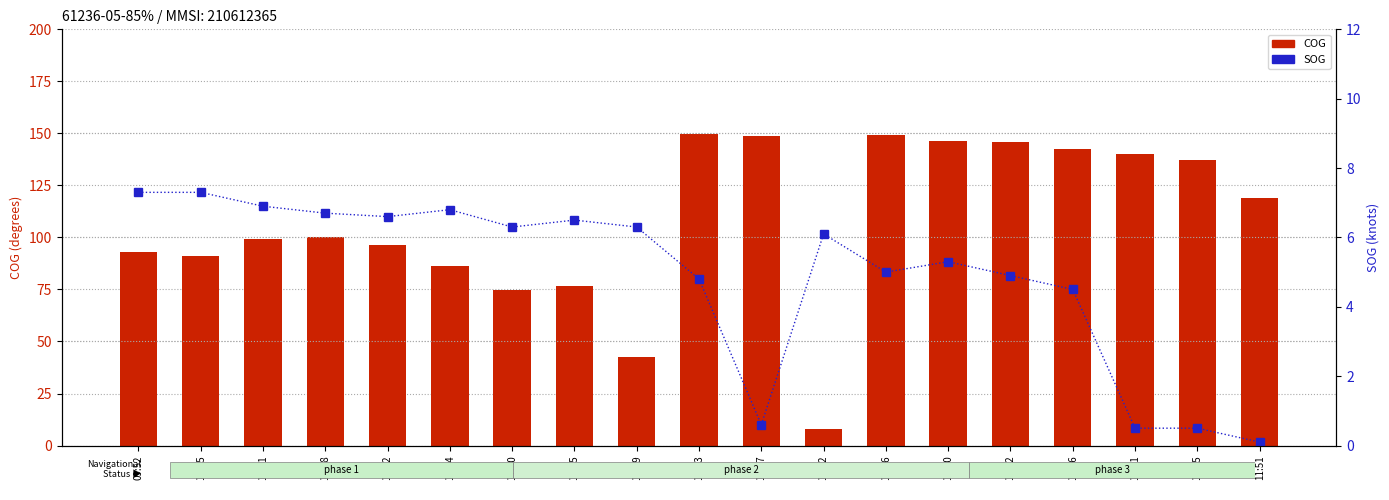

Reading right to left, transcribe all the data shown in this chart.

COG: 118.8	137.1	140.3	142.7	145.7	146.5	149.3	8.0	148.7	149.5	42.4	76.8	74.6	86.3	96.6	100.2	99.3	91.1	93.2
SOG: 0.1	0.5	0.5	4.5	4.9	5.3	5.0	6.1	0.6	4.8	6.3	6.5	6.3	6.8	6.6	6.7	6.9	7.3	7.3